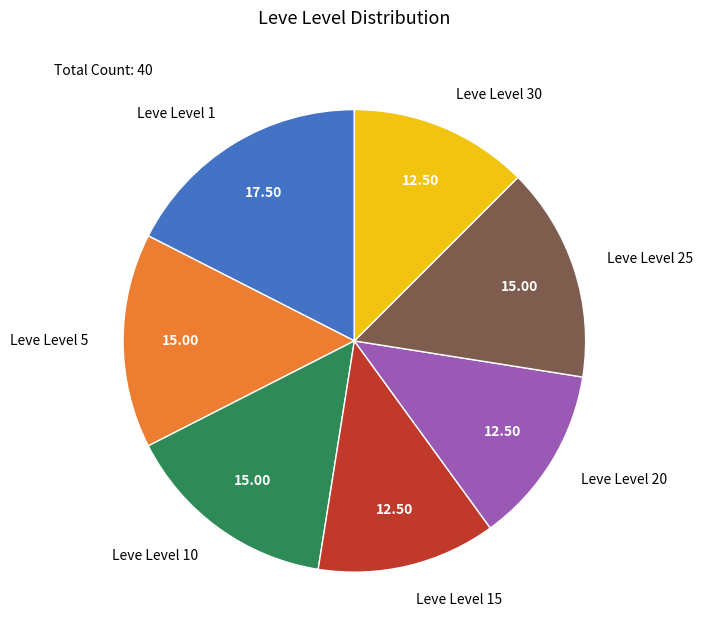

Count the number of slices in the pie.

7